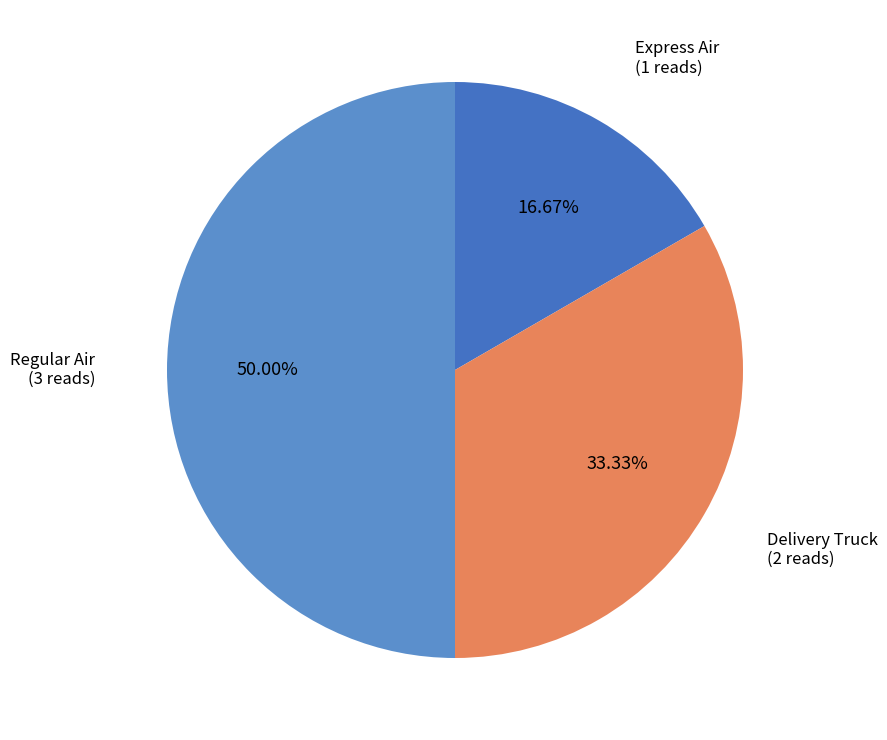

To the nearest percent, what is the difference between the Delivery Truck and Express Air slice percentages?

17%